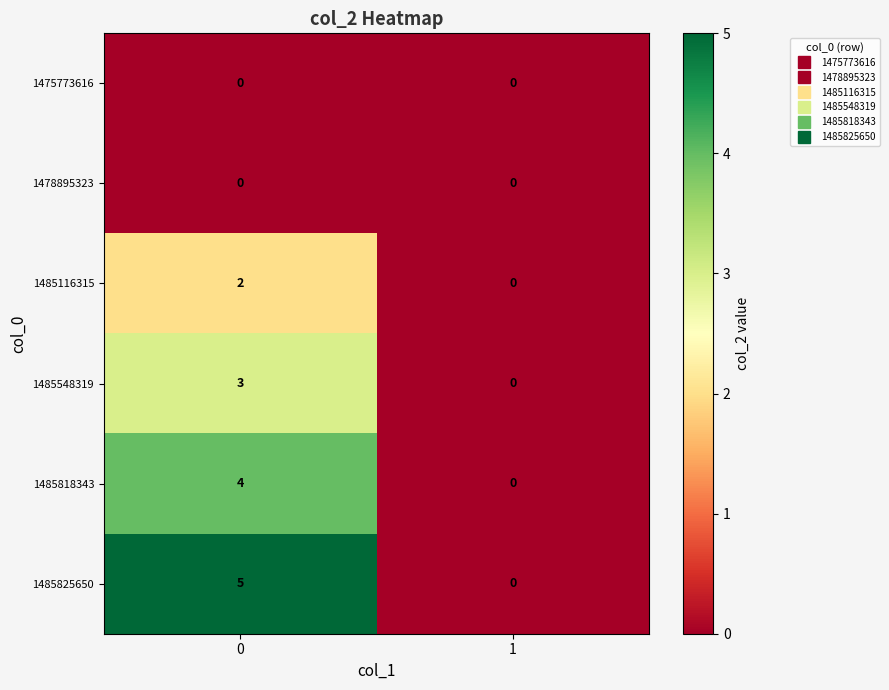

Reading right to left, what are all the values shown in this chart?

1475773616: 0	0
1478895323: 0	0
1485116315: 0	2
1485548319: 0	3
1485818343: 0	4
1485825650: 0	5